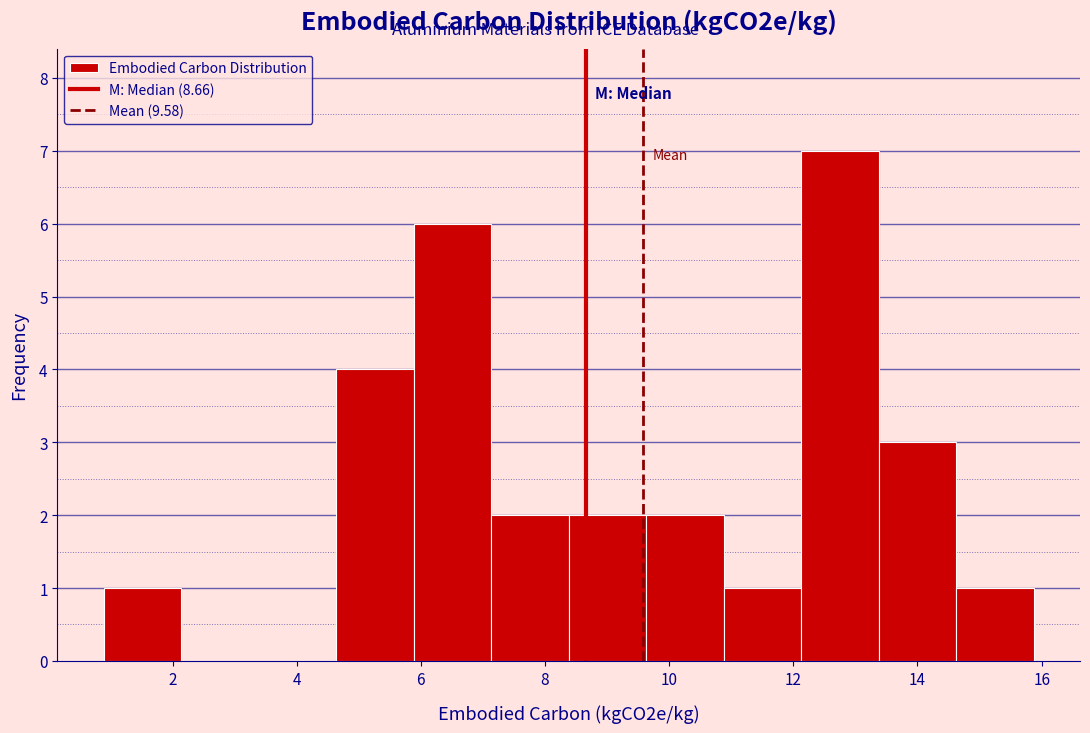

Over which range of the x-axis is the bar tallest?

12.2 to 13.4